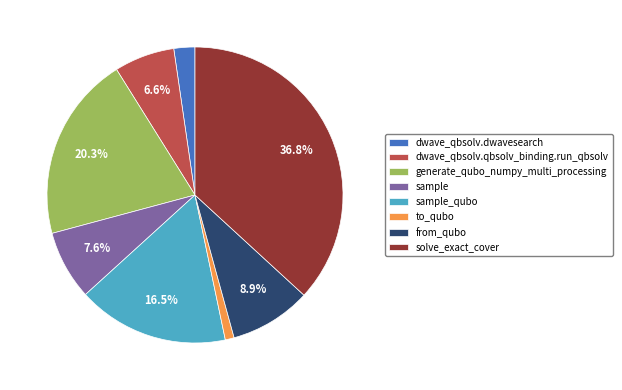

Which category has the biggest portion of the pie?

solve_exact_cover